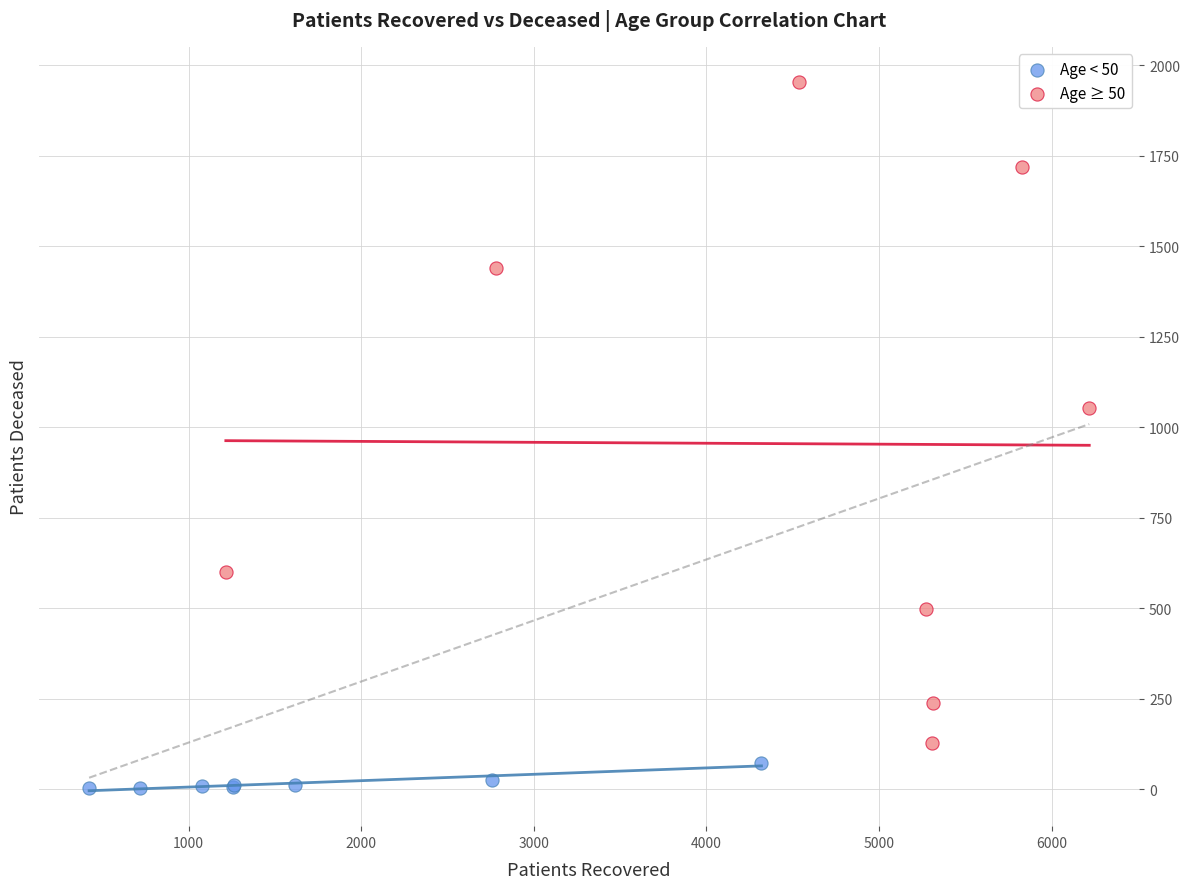

Which series reaches the minimum Y coordinate?

Age < 50